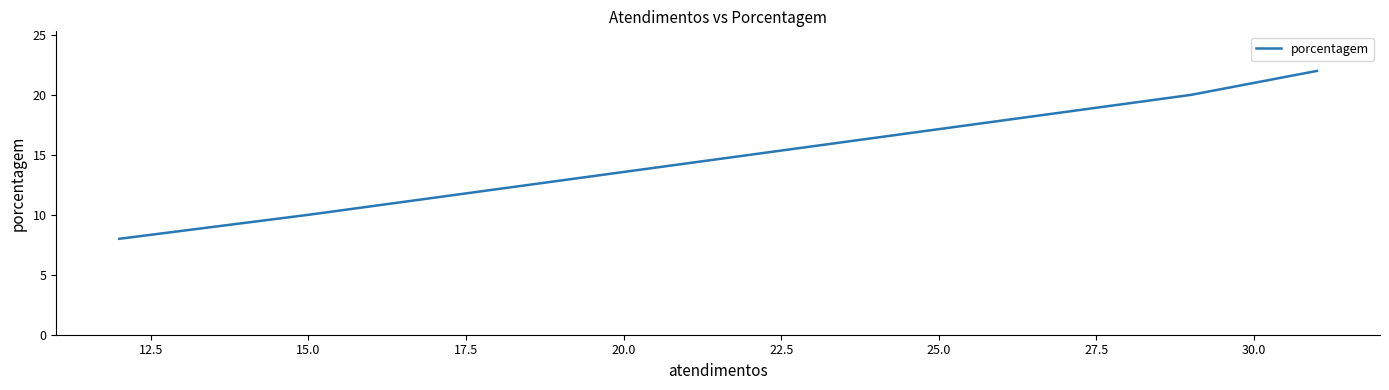

True or false: the data has more than 1 interior local peaks.

False